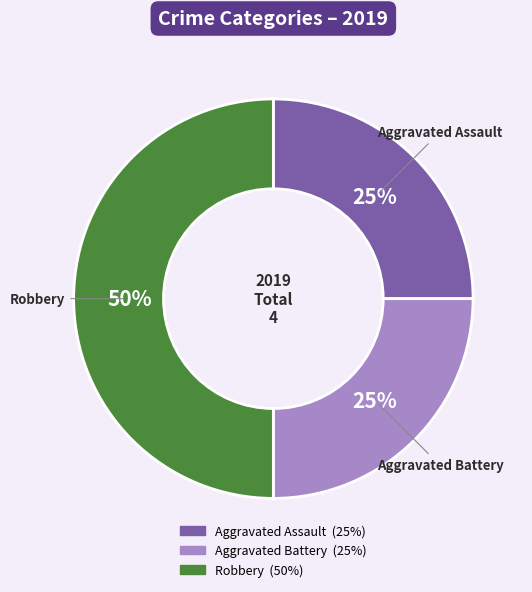

Which has a higher value, Robbery or Aggravated Battery?

Robbery